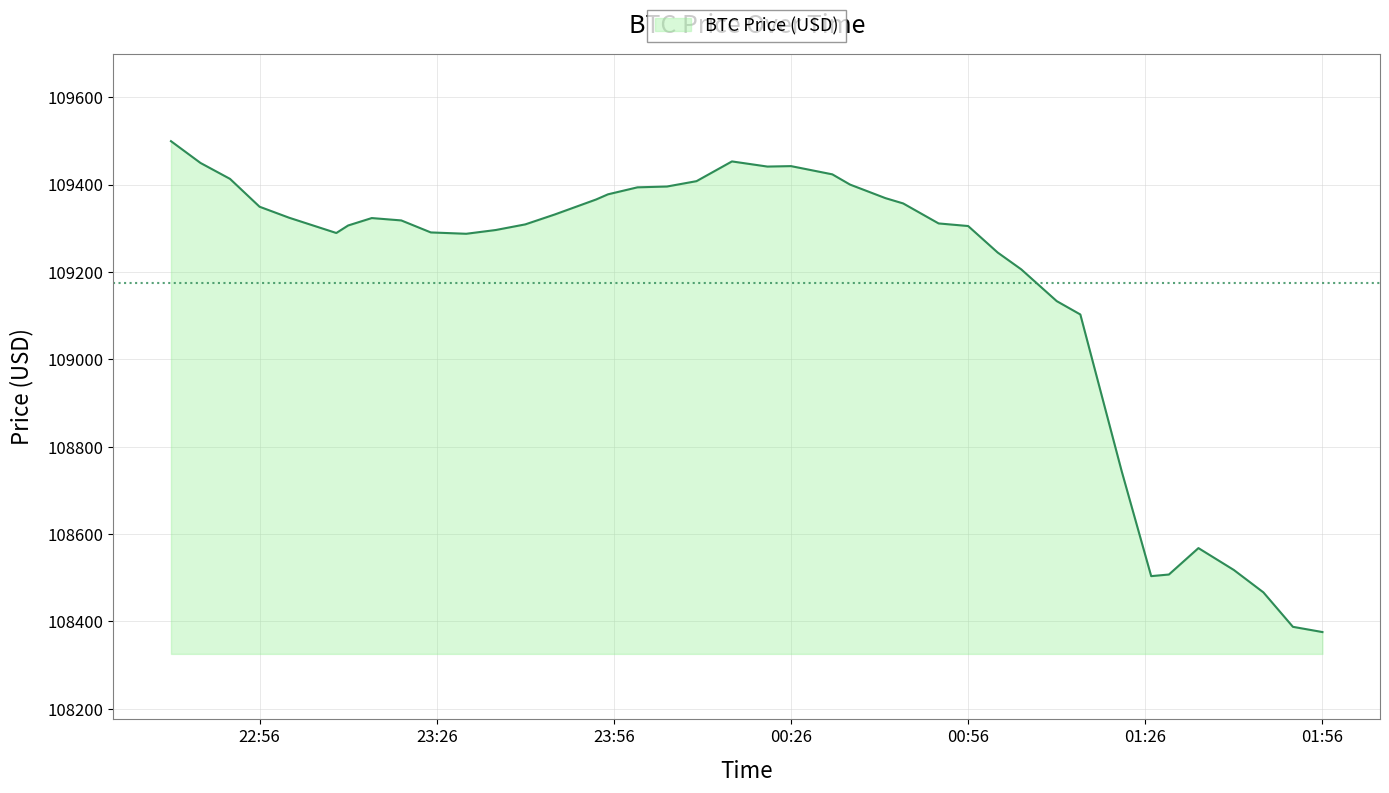

What is the minimum value shown in the chart?

108375.4